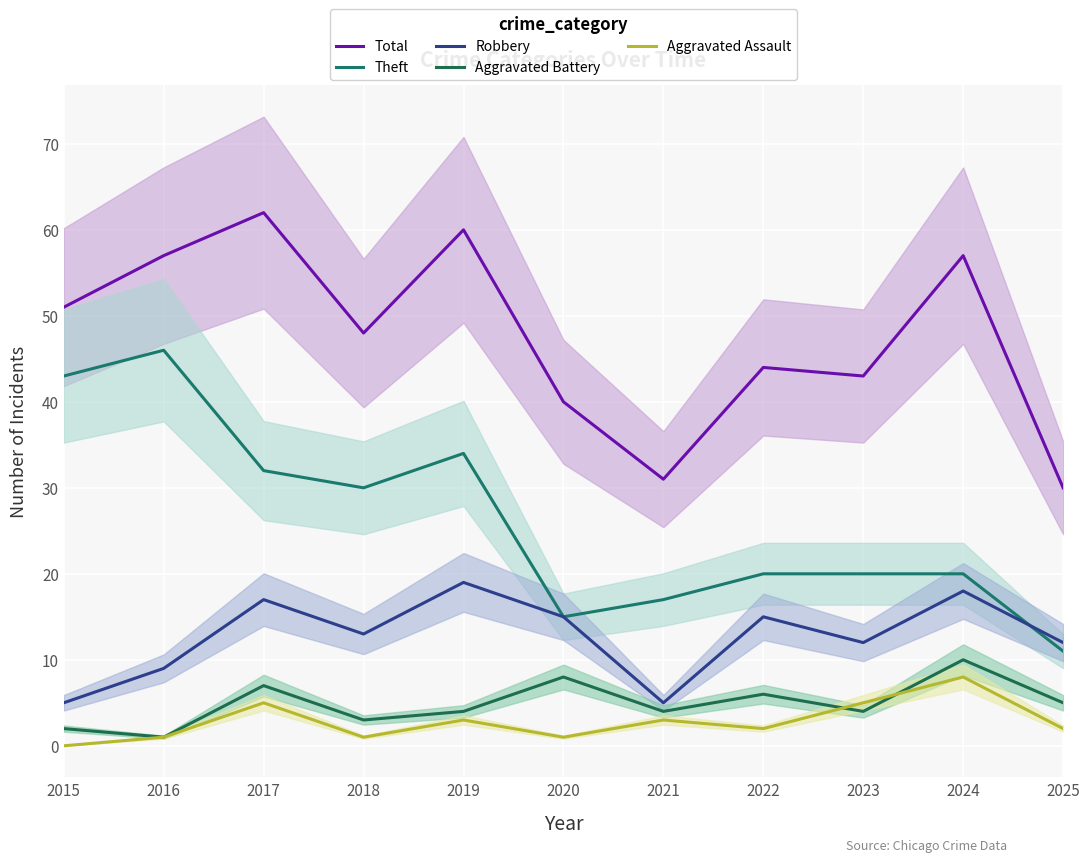

Which category has the highest value across all series?

2017